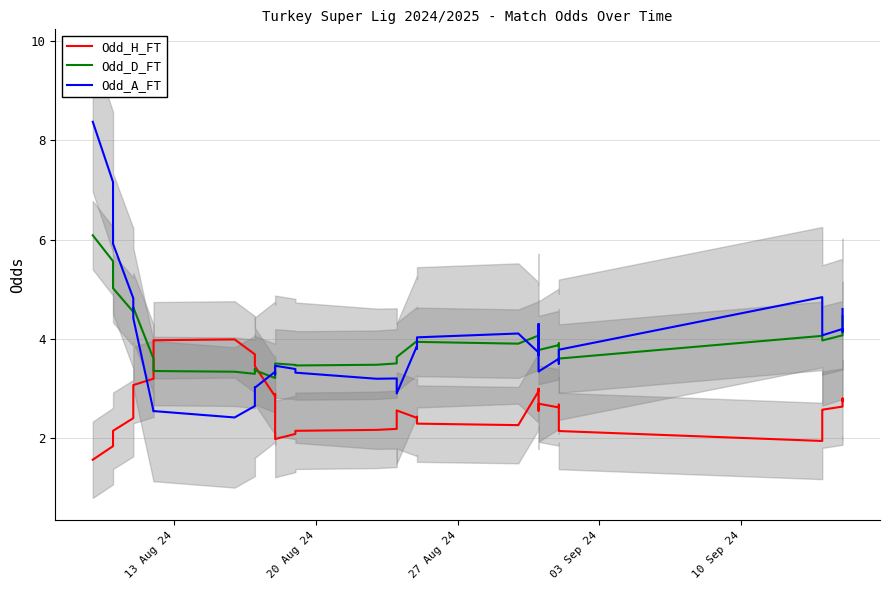

Which series has the largest total across all categories?

Odd_A_FT